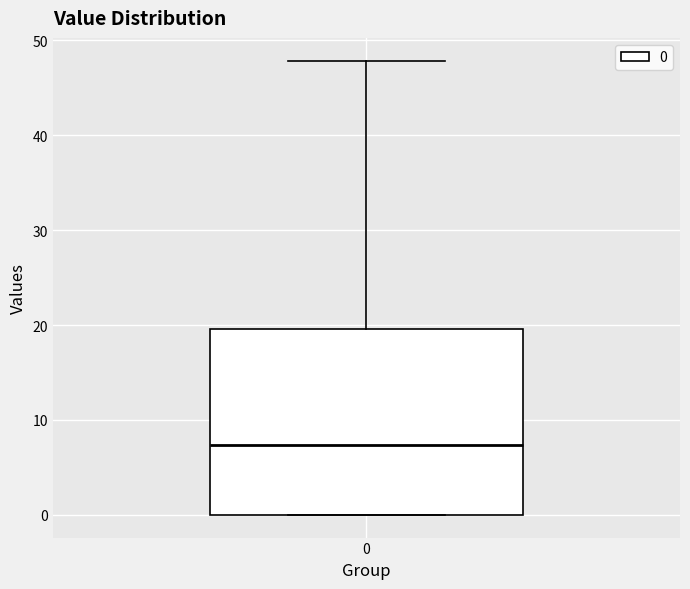

Transcribe this box plot: give where the median line is, the range the box spans, and where the two whiskers end, as read against the y-axis. The values are not printed on the chart, so give them approximately, as read against the axis.

median 7, box 0 to 20, whiskers 0 to 48